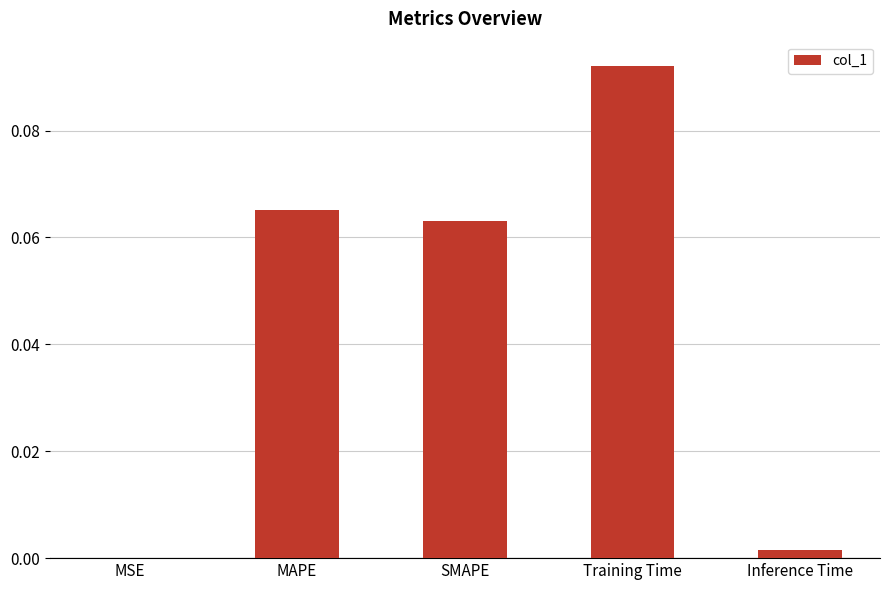

At which category does the chart reach its peak across all series?

Training Time